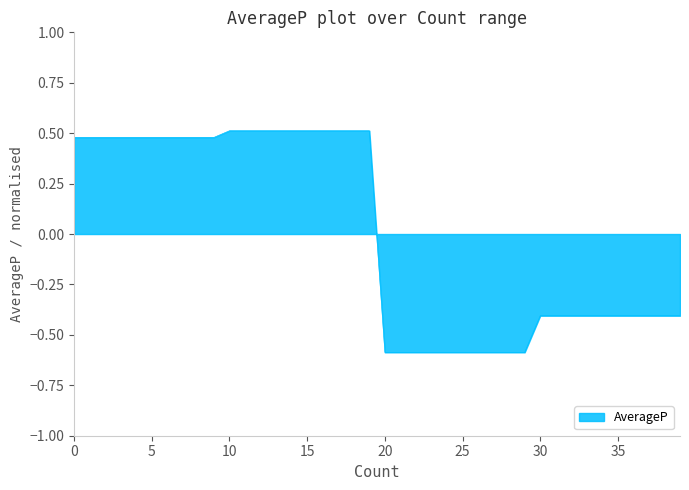

What is the smallest value displayed?

-0.6